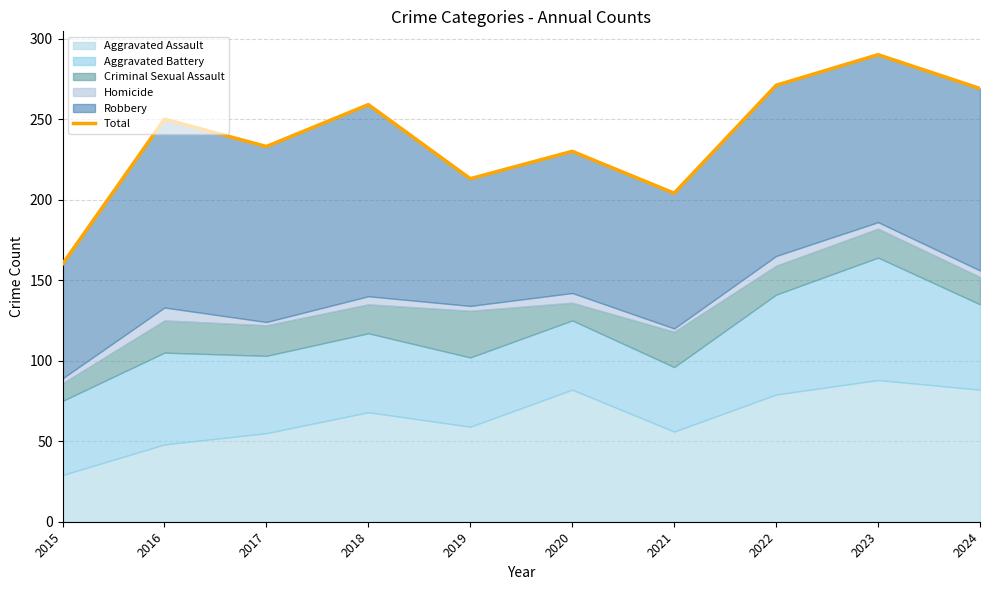

Count the number of categories in the chart.

10